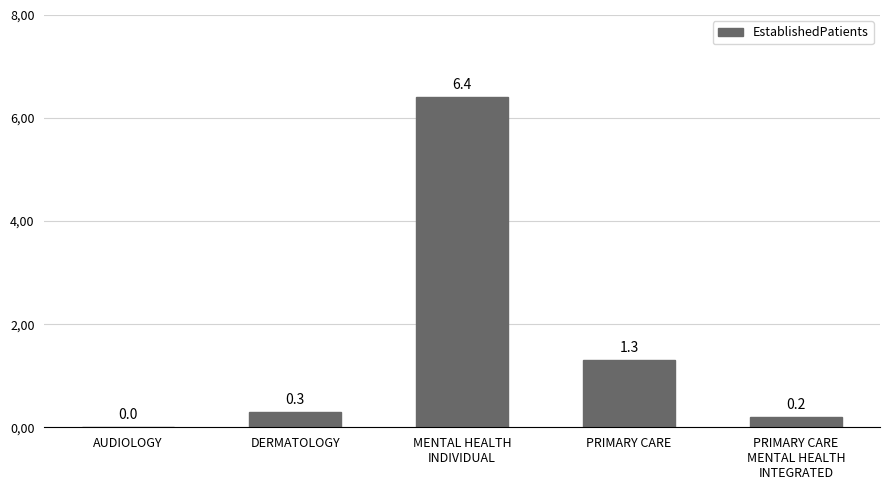

Rank the categories by value from highest to lowest.

MENTAL HEALTH
INDIVIDUAL, PRIMARY CARE, DERMATOLOGY, PRIMARY CARE
MENTAL HEALTH
INTEGRATED, AUDIOLOGY